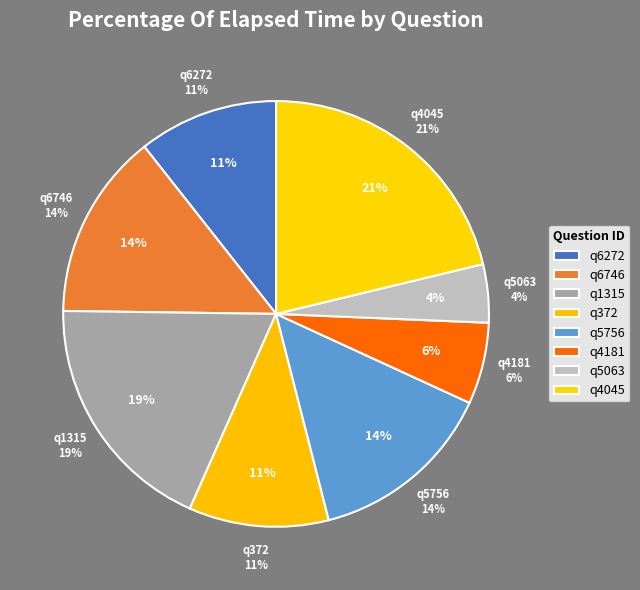

Is there any slice that represents more than half of the pie?

No